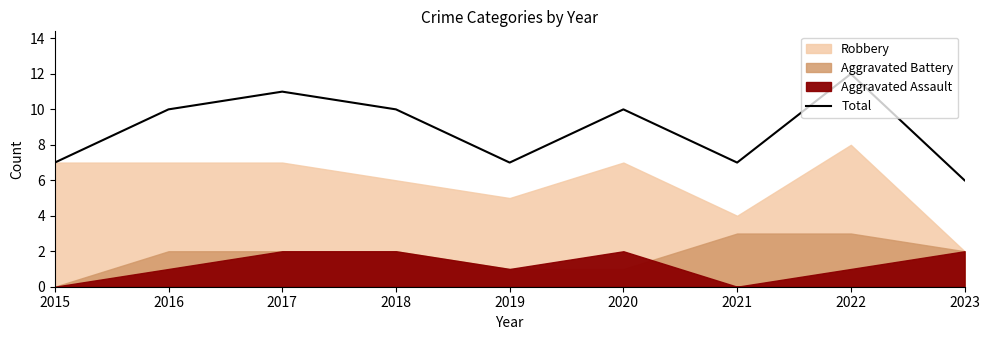

Reading right to left, list all the values displayed in this chart.

6	12	7	10	7	10	11	10	7